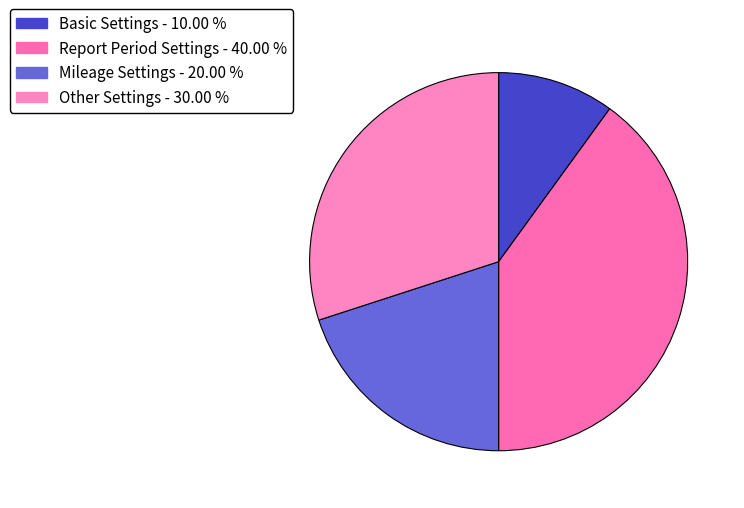

Does Mileage Settings account for over 50% of the chart?

No